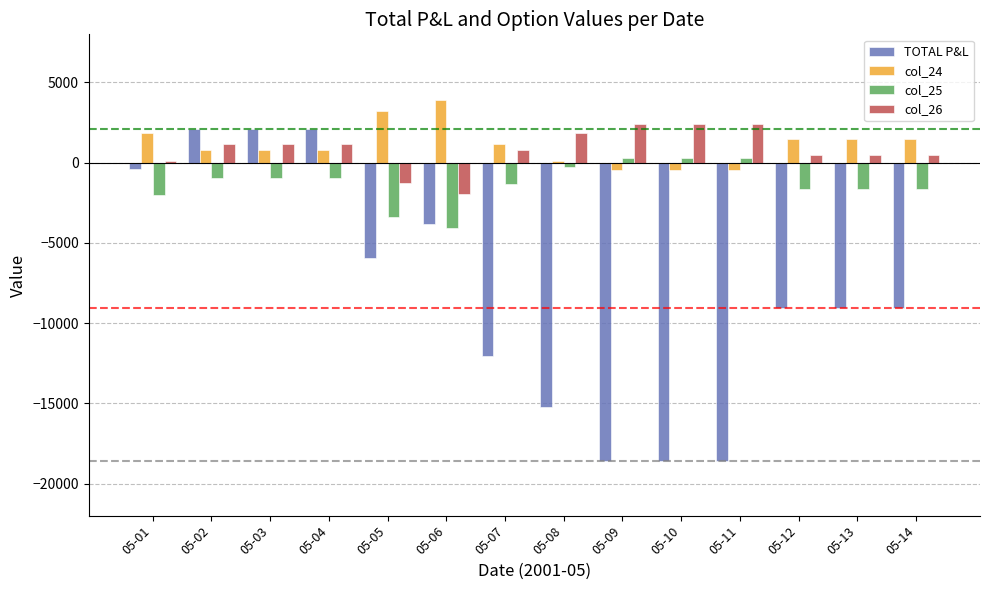

List the series in order of their peak value, highest first.

col_24, col_26, TOTAL P&L, col_25